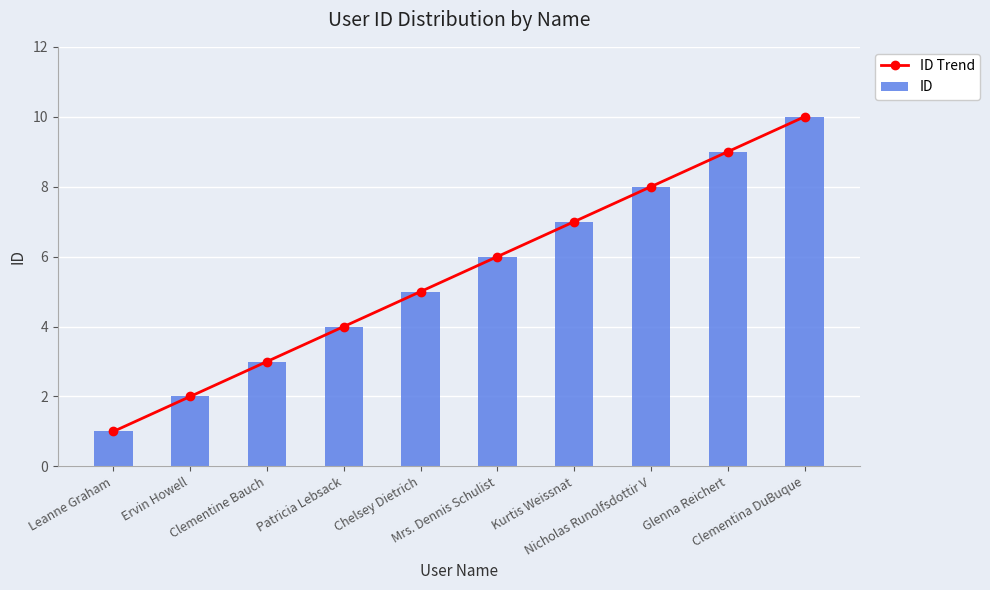

What position from the left is Patricia Lebsack?

4